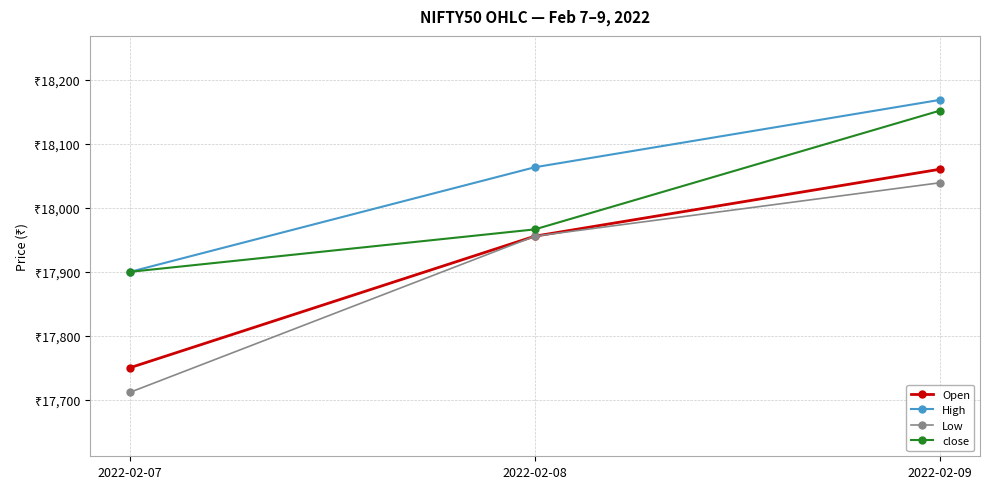

Is this an area chart (filled region under the line)?

No